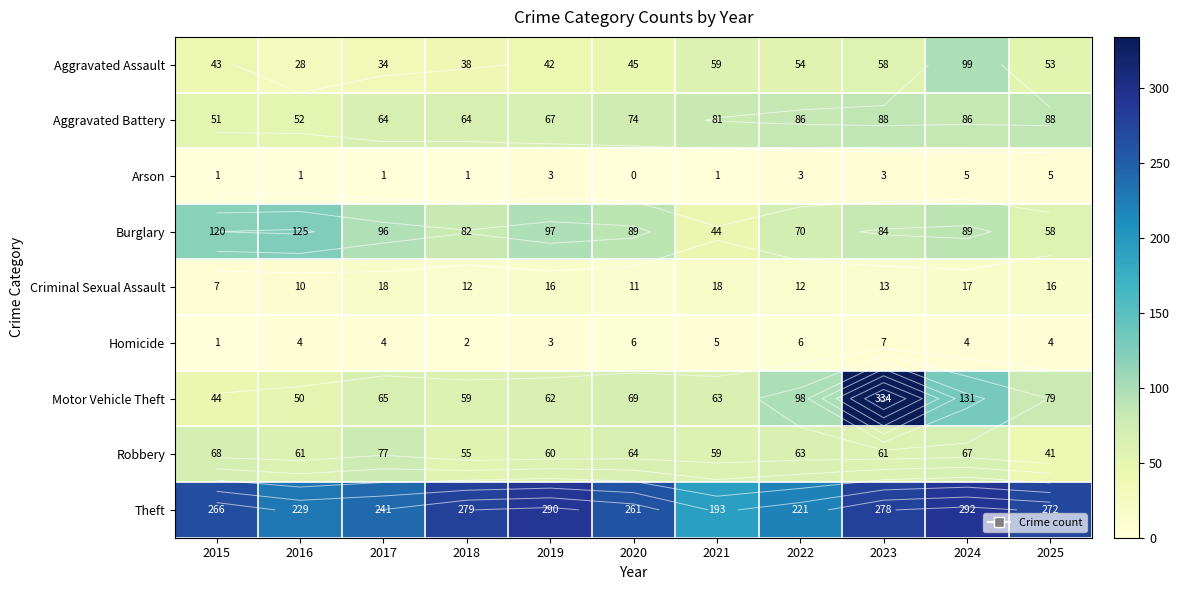

What is the greatest value displayed?

334